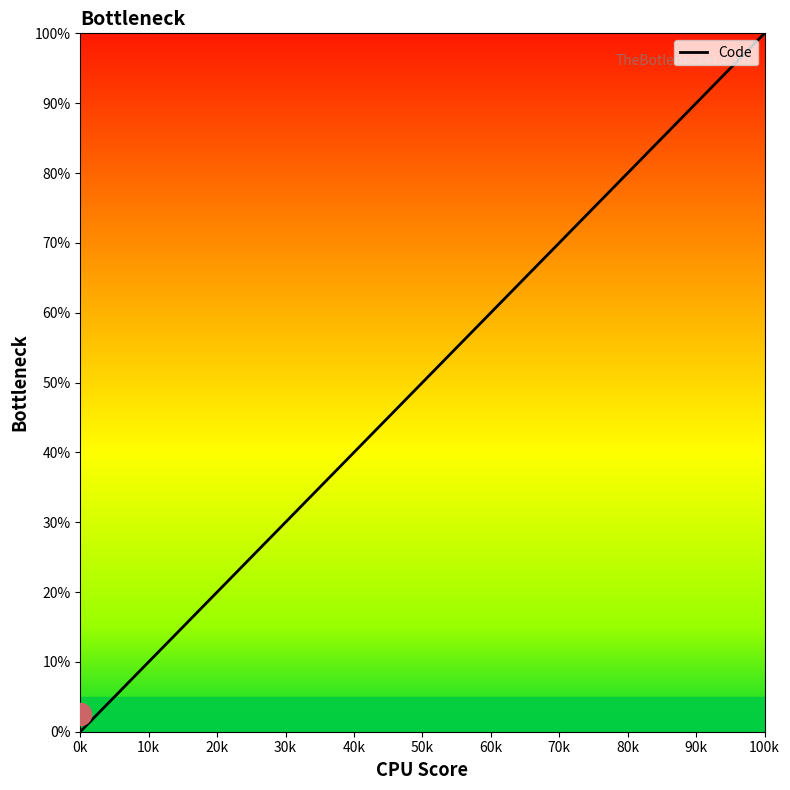

What is the greatest value displayed?

100.0